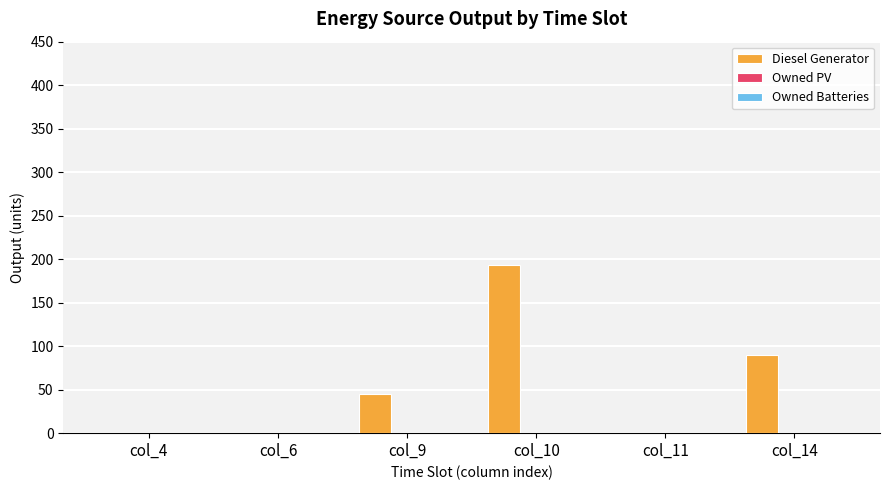

At which category does the chart reach its peak across all series?

col_10